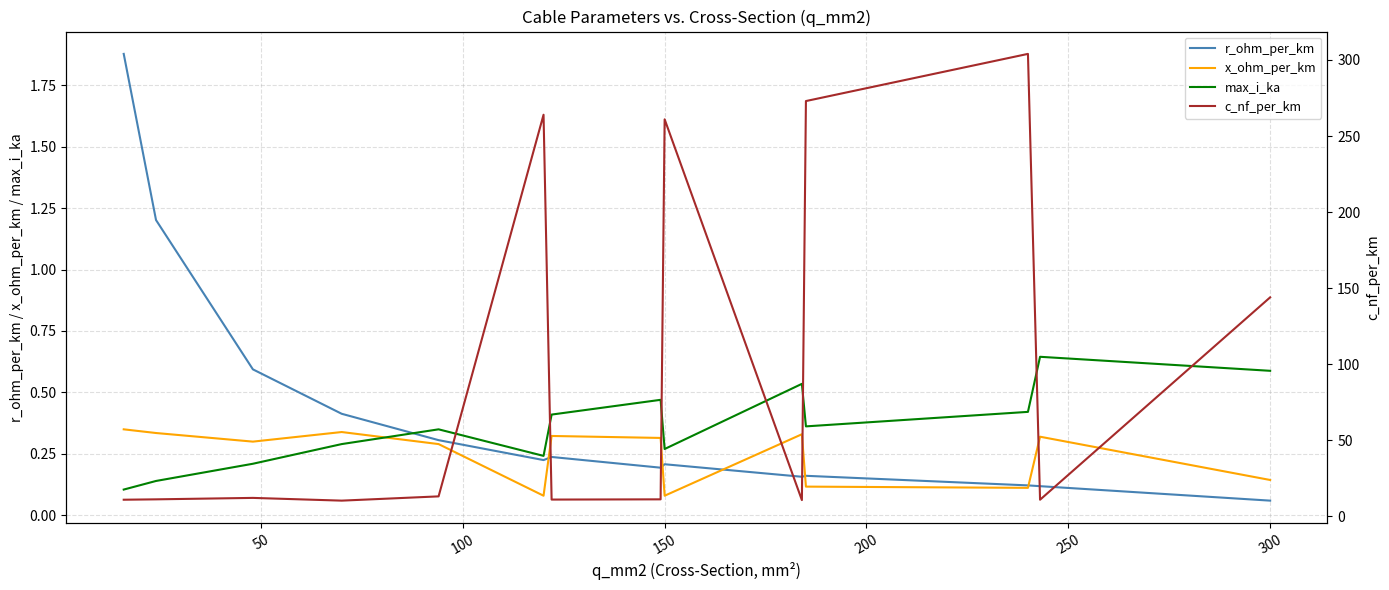

How many lines are shown in the chart?

4